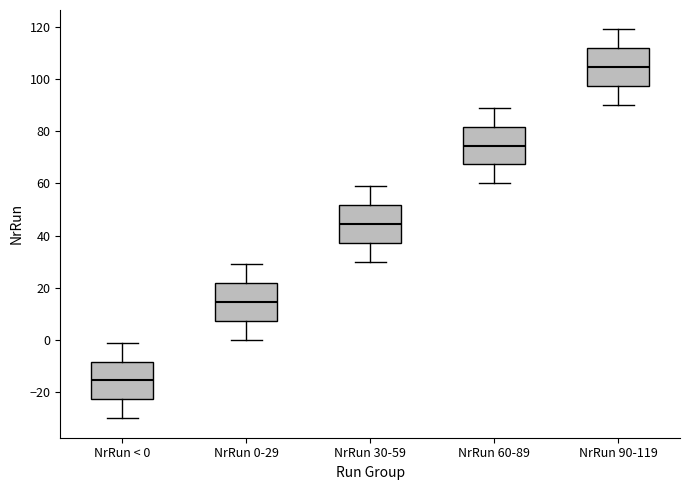

Reading left to right, read every box against the y-axis: the position of its median line, the range the box covers, and the ends of its whiskers. The values are not printed on the chart, so give them approximately, as read against the axis.

NrRun < 0: median -16, box -22 to -8, whiskers -30 to 0
NrRun 0-29: median 14, box 8 to 22, whiskers 0 to 30
NrRun 30-59: median 44, box 38 to 52, whiskers 30 to 60
NrRun 60-89: median 74, box 68 to 82, whiskers 60 to 90
NrRun 90-119: median 104, box 98 to 112, whiskers 90 to 120